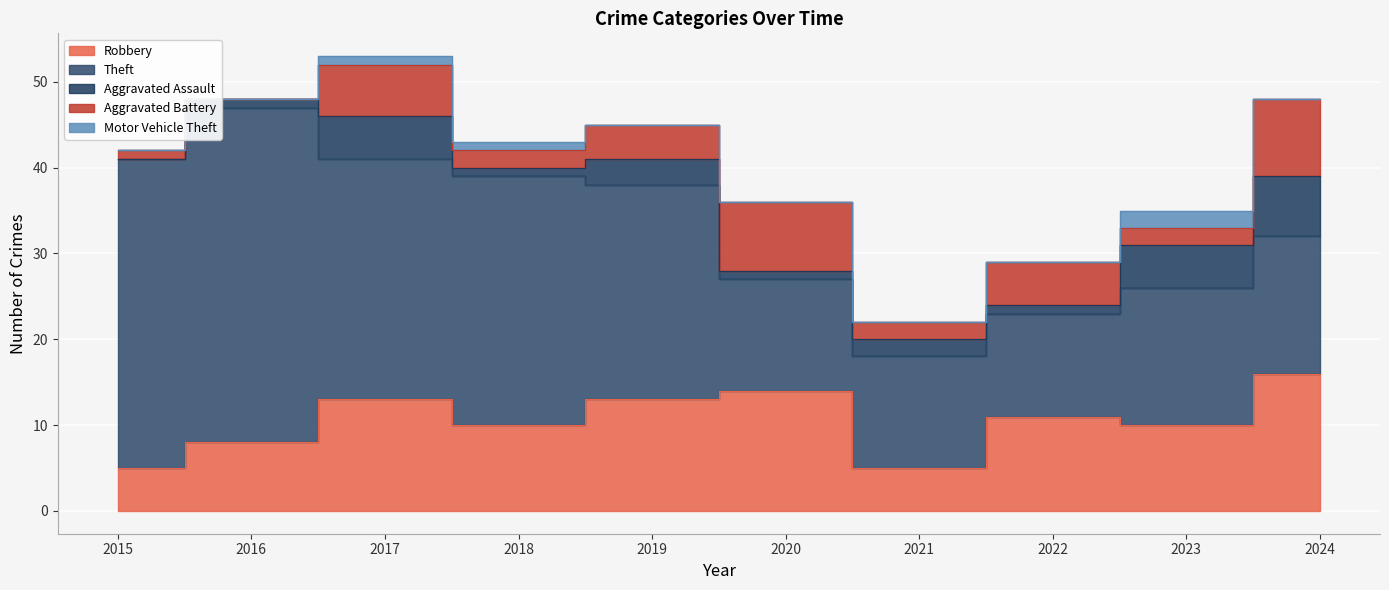

Which has a higher value, 2015 or 2021?

2015